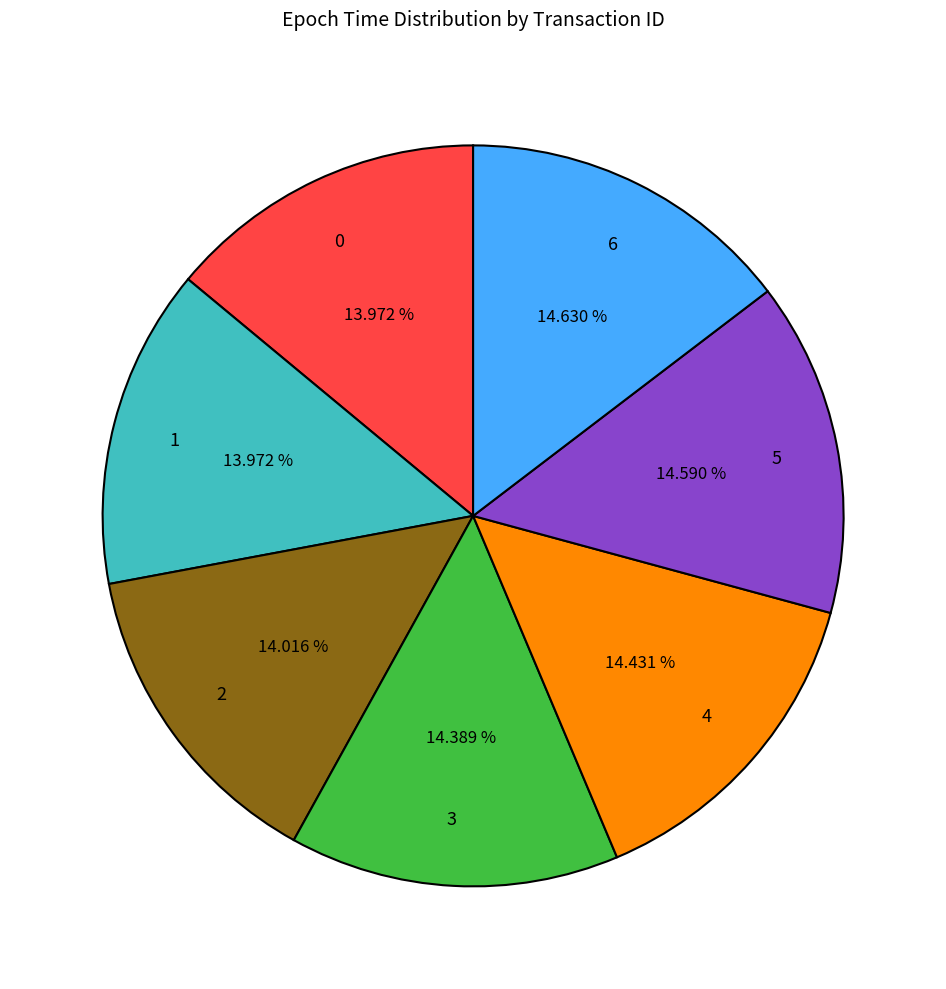

True or false: 6 accounts for 15% of the total.

True